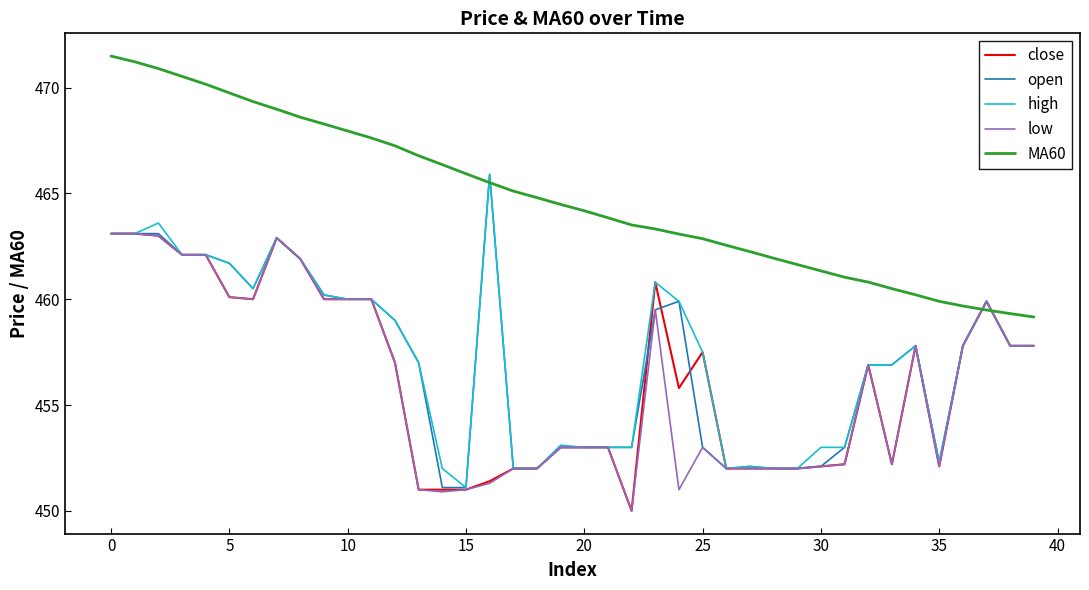

Which series has the largest total across all categories?

MA60